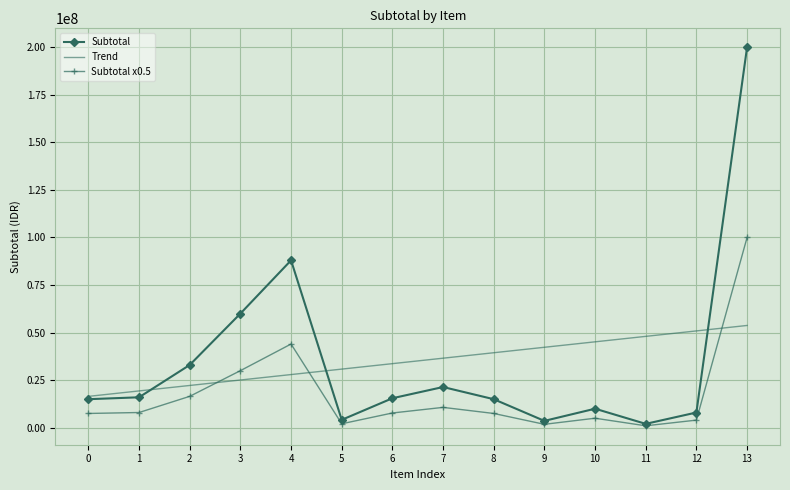

At 4, list the series in order from largest to smallest.

Subtotal, Subtotal x0.5, Trend